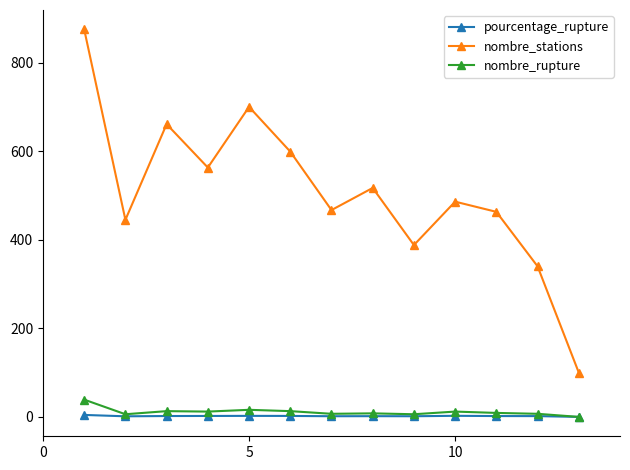

True or false: pourcentage_rupture and nombre_stations intersect in this chart.

False